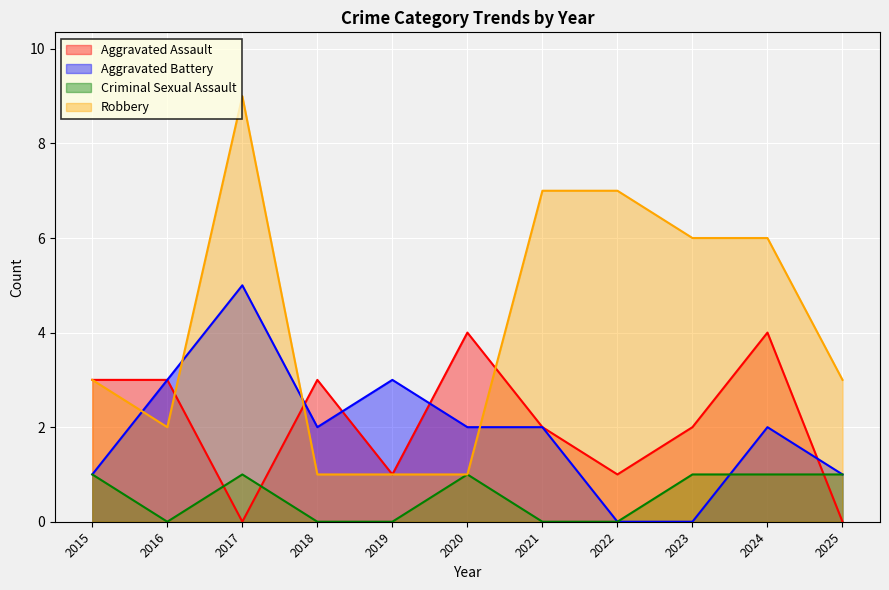

Rank the series at 2024 from lowest to highest value.

Criminal Sexual Assault, Aggravated Battery, Aggravated Assault, Robbery